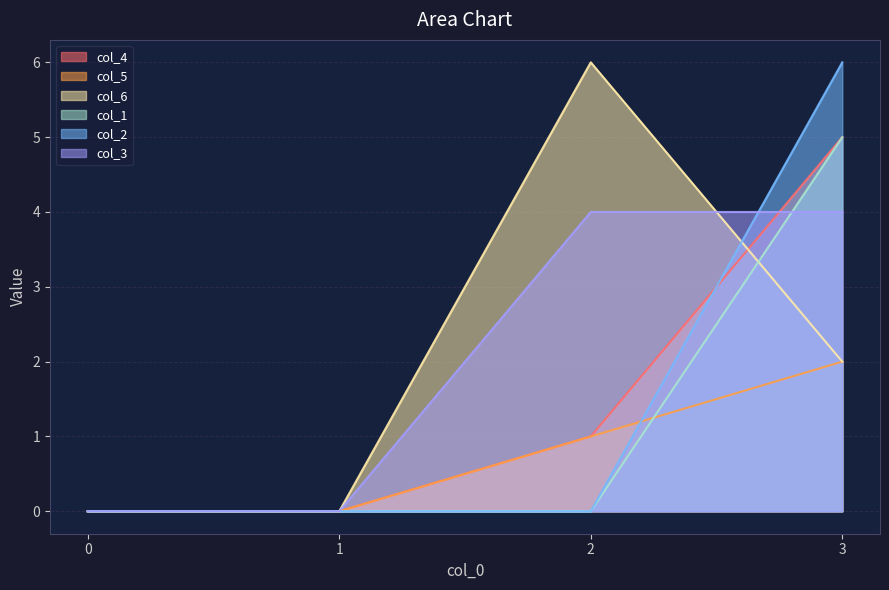

In col_6, how many points are higher than both neighbors (excluding endpoints)?

1